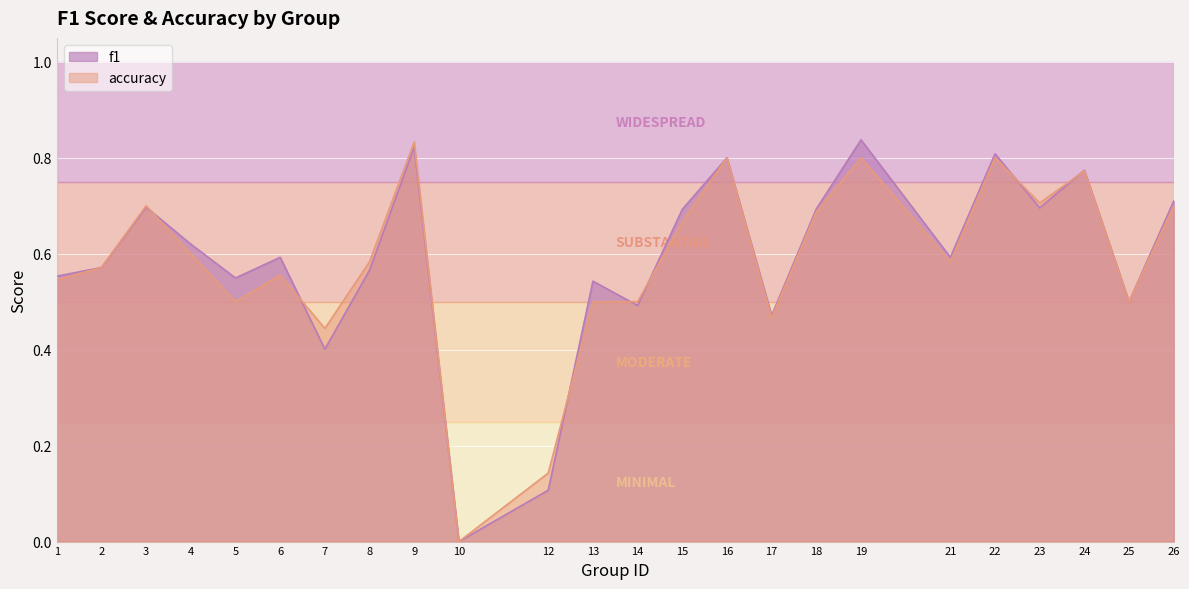

What value does the accuracy series have at 18?

0.7